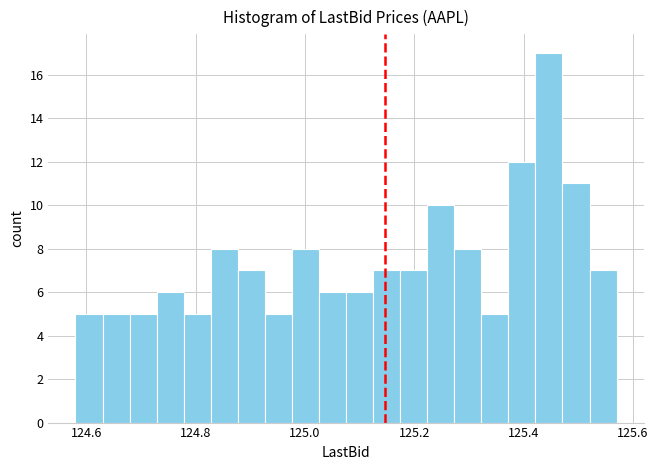

Read against the x-axis, roughly where is the centre of the tallest bar?

125.44